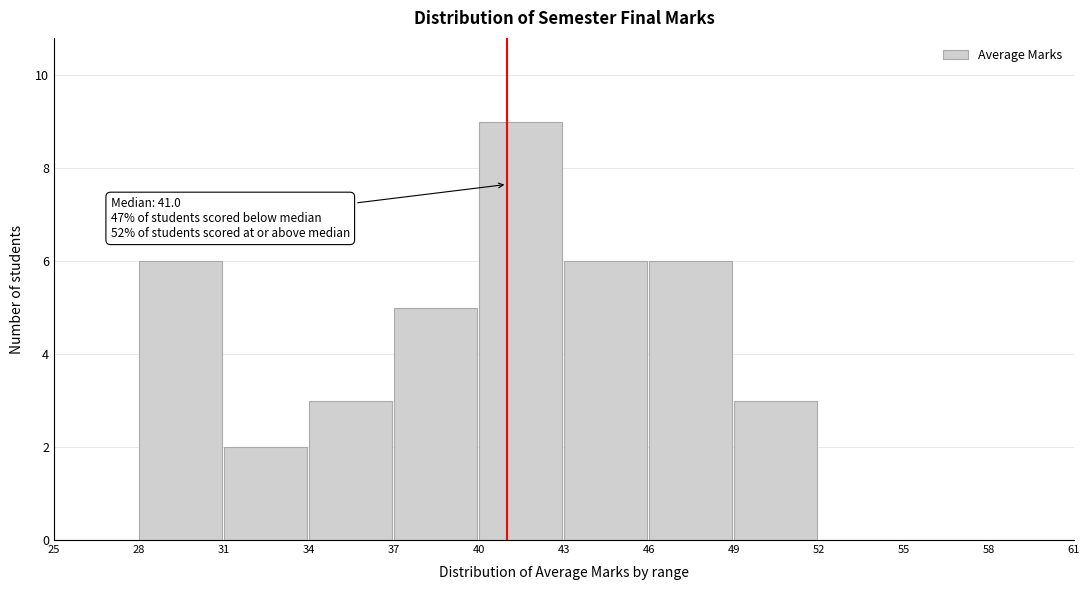

Over which range of the x-axis is the bar tallest?

40 to 43